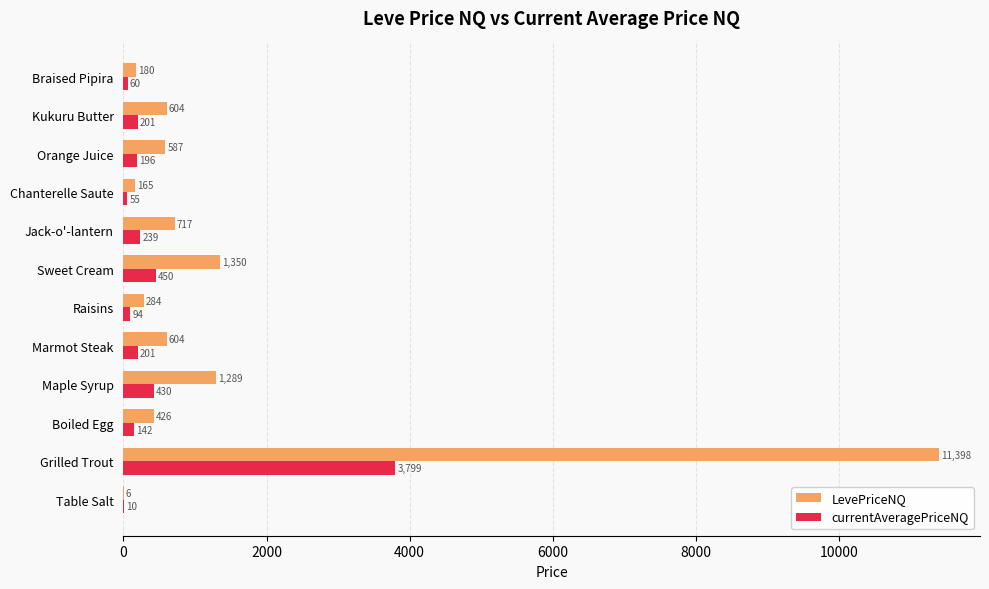

Between Boiled Egg and Kukuru Butter, which series saw the biggest shift?

LevePriceNQ